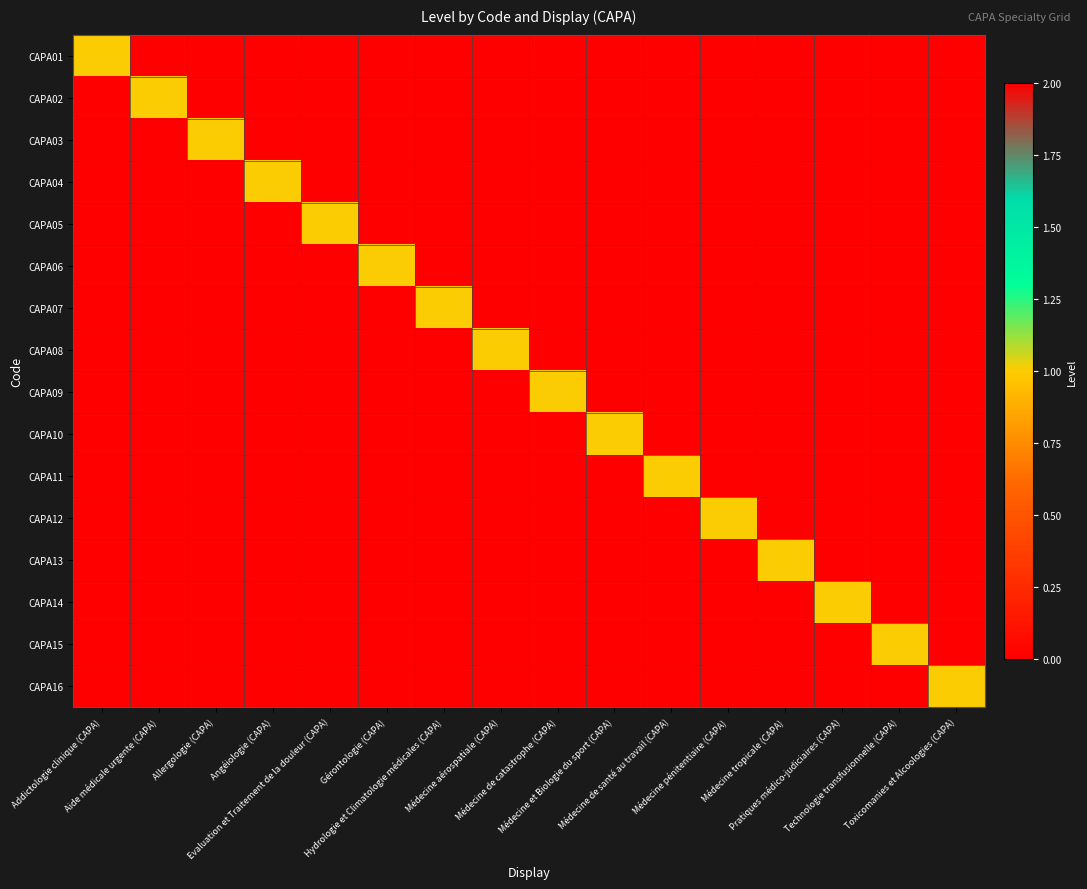

How many series are shown in this chart?

16